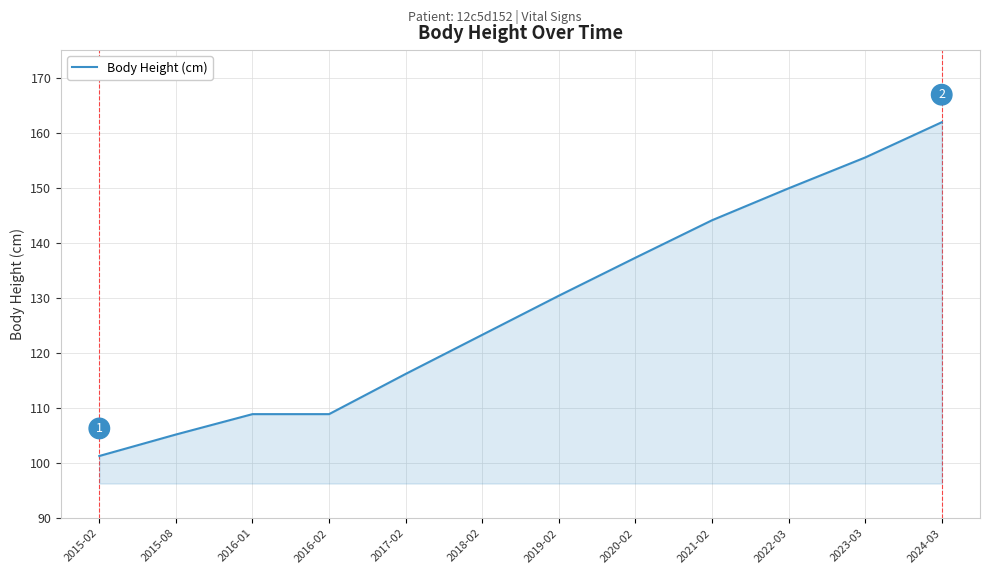

True or false: there are more than 1 points higher than both neighbors.

False